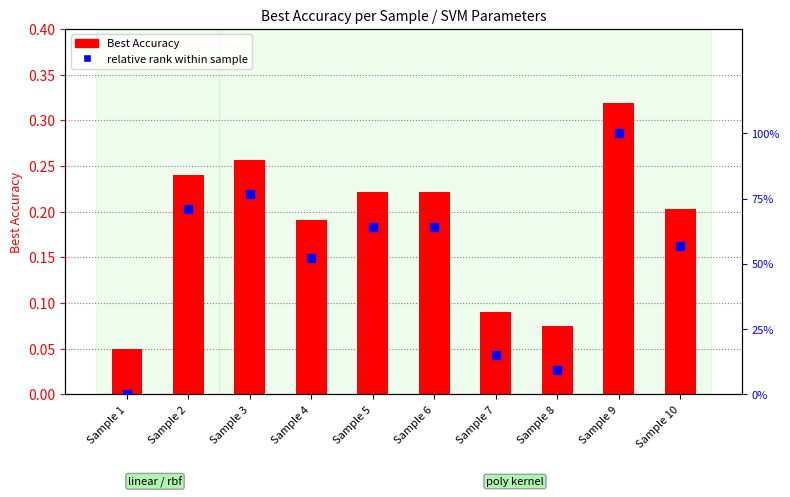

Is the value of Best Accuracy at Sample 8 greater than the value of relative rank within sample at Sample 4?

No